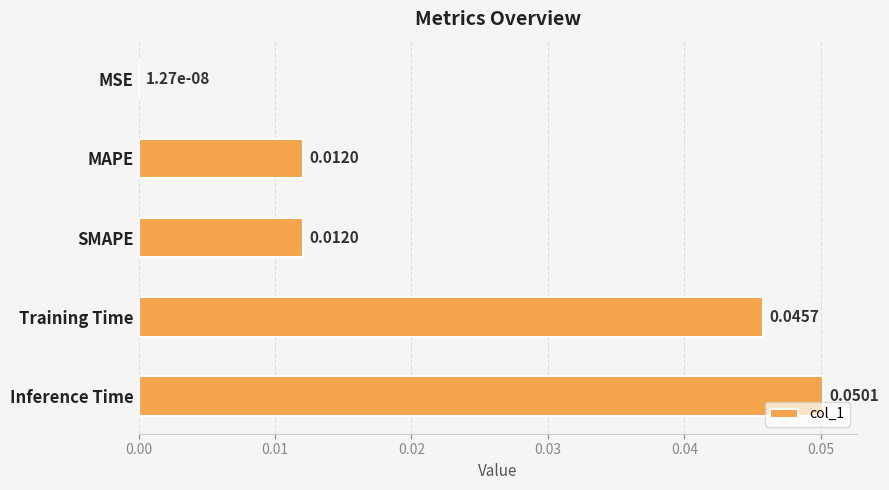

Between MAPE and MSE, which is larger?

MAPE